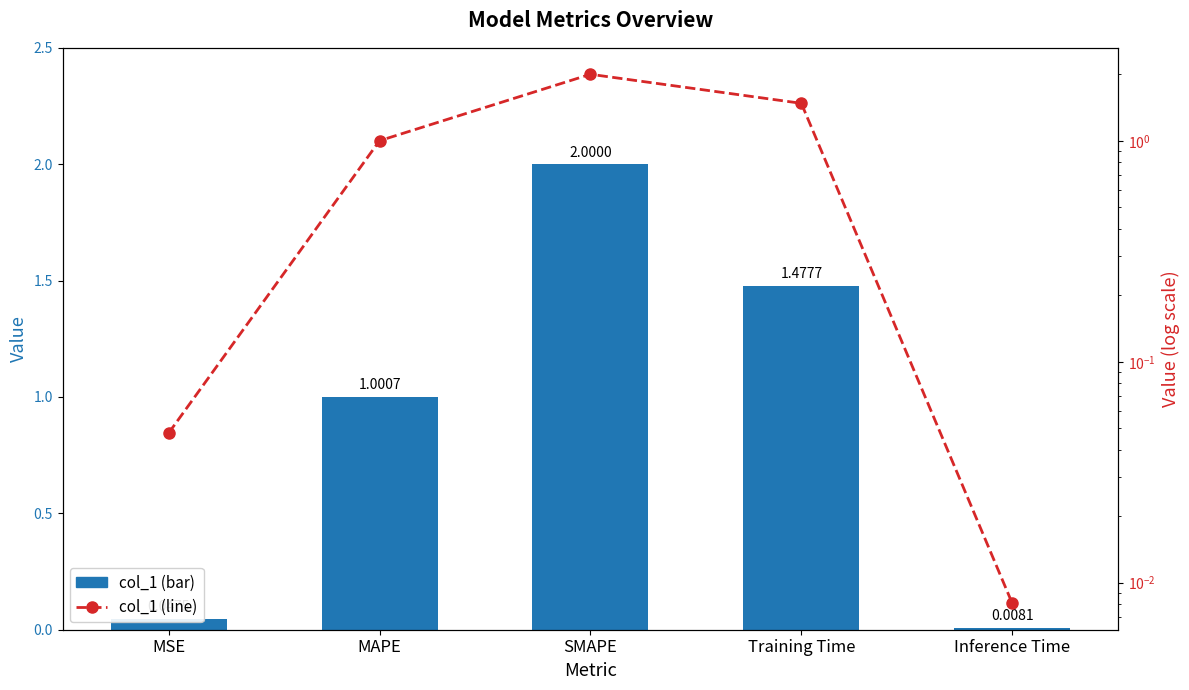

Which series has the largest range (max minus min)?

col_1 (bar)